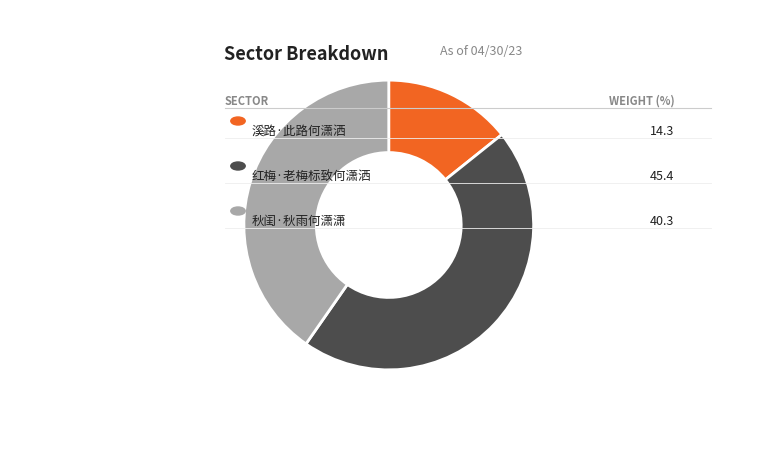

Is there a majority slice in this chart?

No